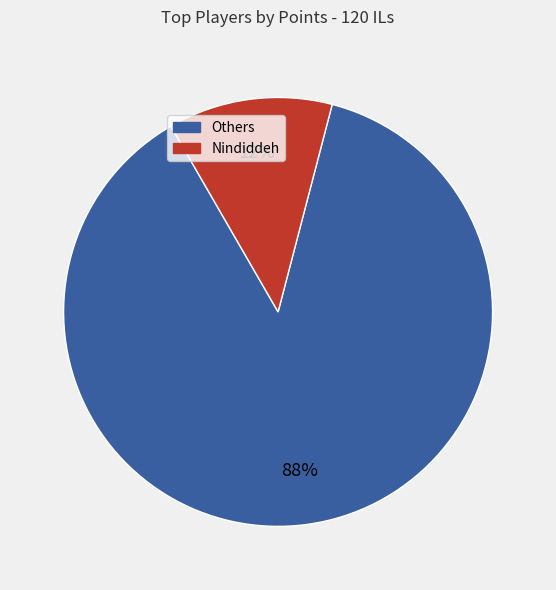

Is there a majority slice in this chart?

Yes